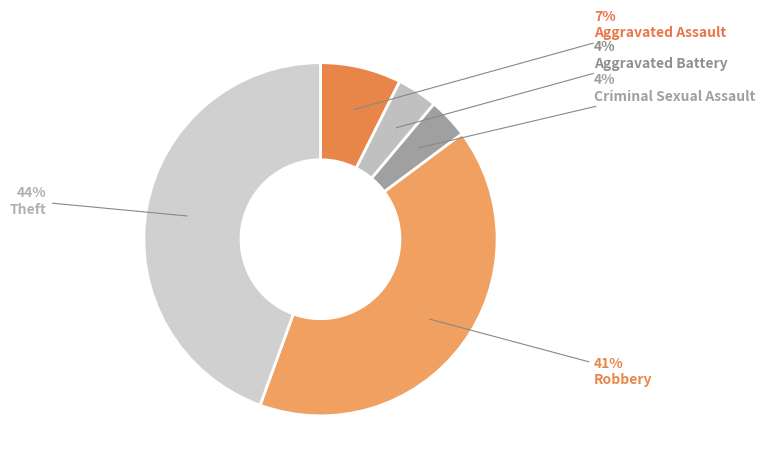

To the nearest percent, what percentage of the pie is Aggravated Battery?

4%